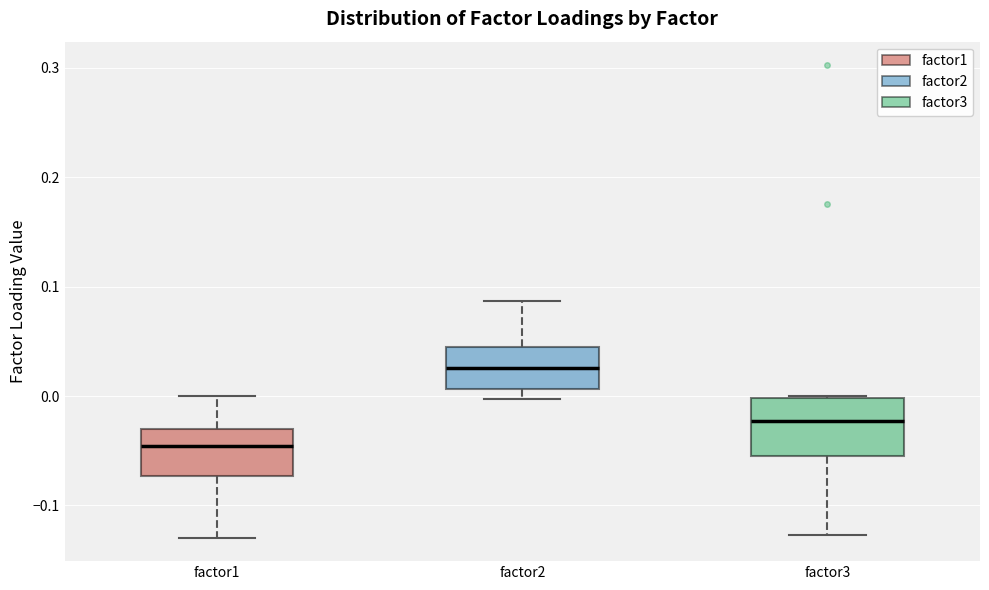

Where is the lower edge of the box for factor2 on the y-axis? The values are not printed on the chart, so give them approximately, as read against the axis.

0.01